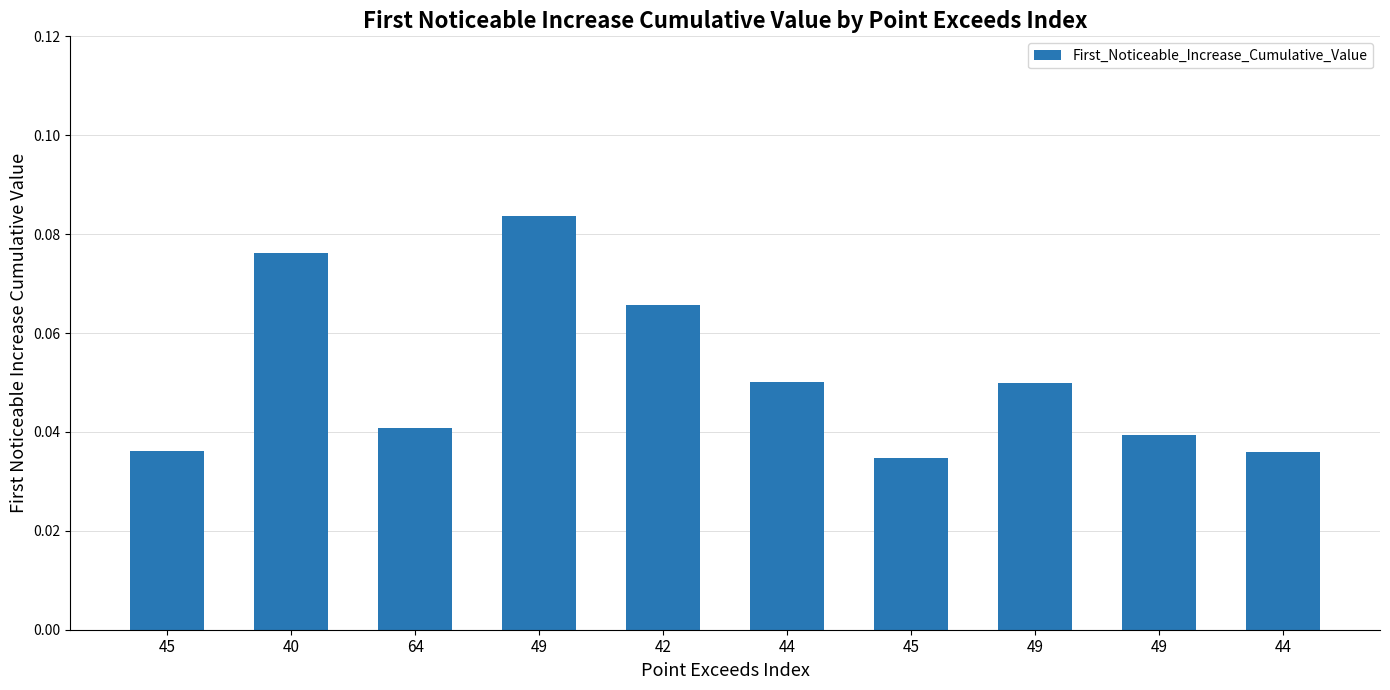

At which label is the value closest to 0?

45